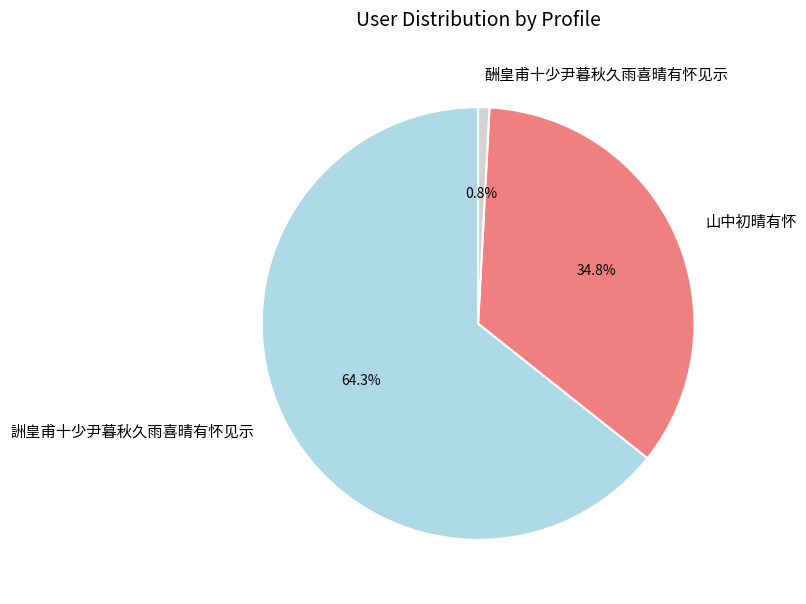

Which has a higher value, 酬皇甫十少尹暮秋久雨喜晴有怀见示 or 山中初晴有怀?

山中初晴有怀